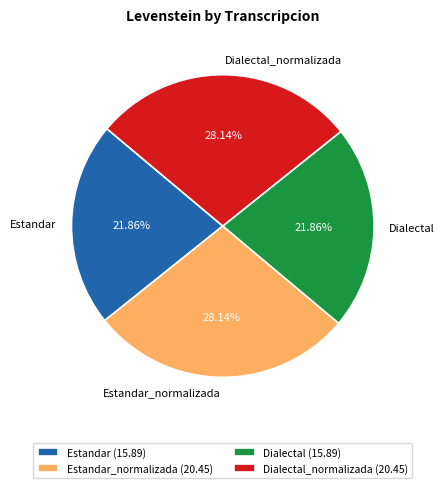

Is Estandar the majority of the pie?

No